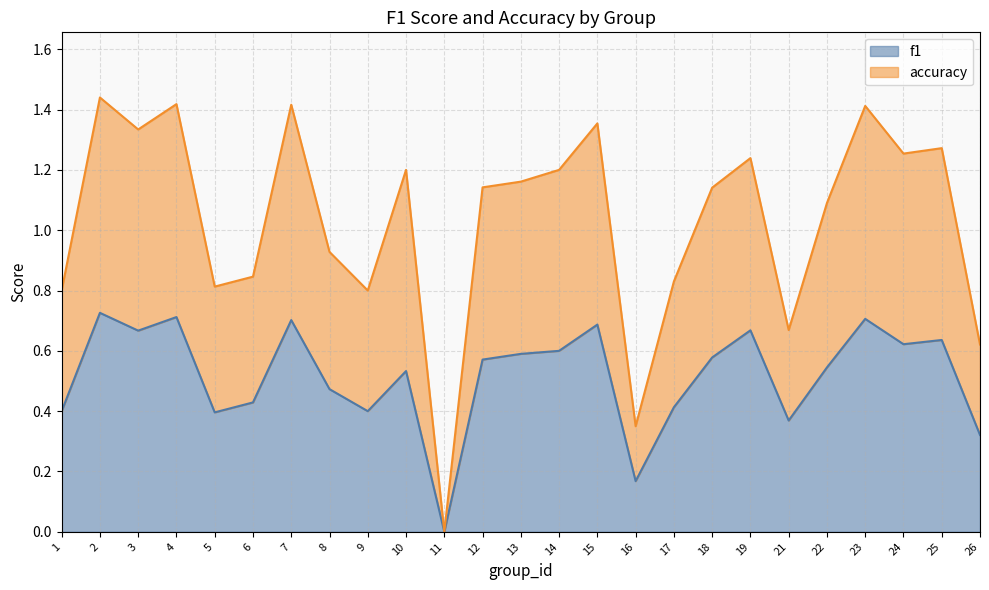

Does the chart have visible grid lines?

Yes